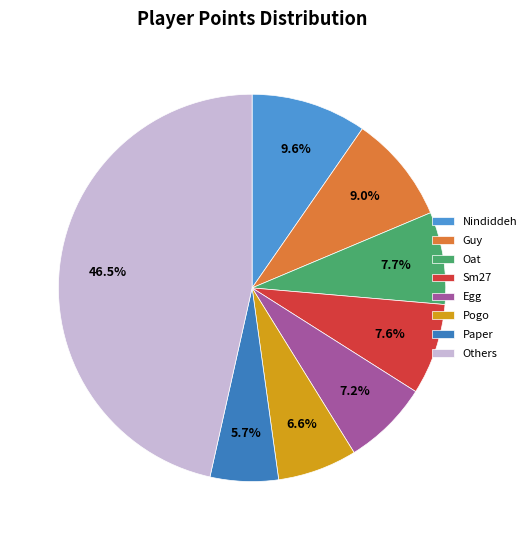

Is there a majority slice in this chart?

No